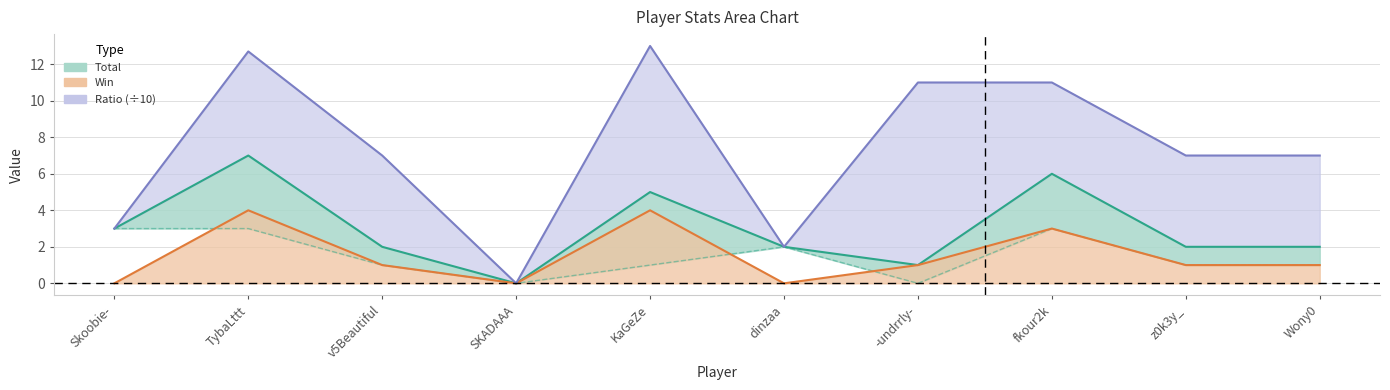

How many positive values does the Win series have?

7